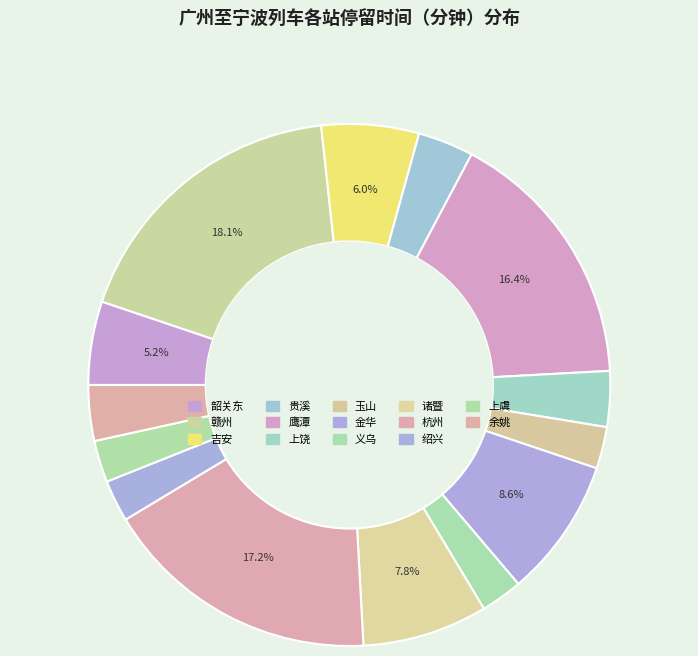

What percentage is NOT represented by 鹰潭?

83.6%